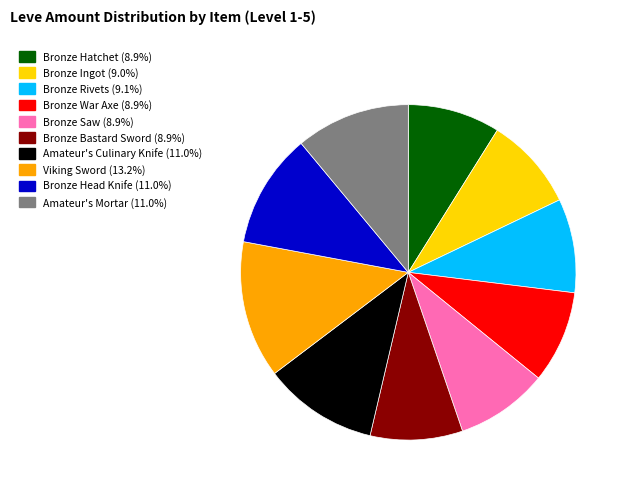

Approximately how many times larger is the value at Bronze Saw compared to Bronze Bastard Sword?

1.0